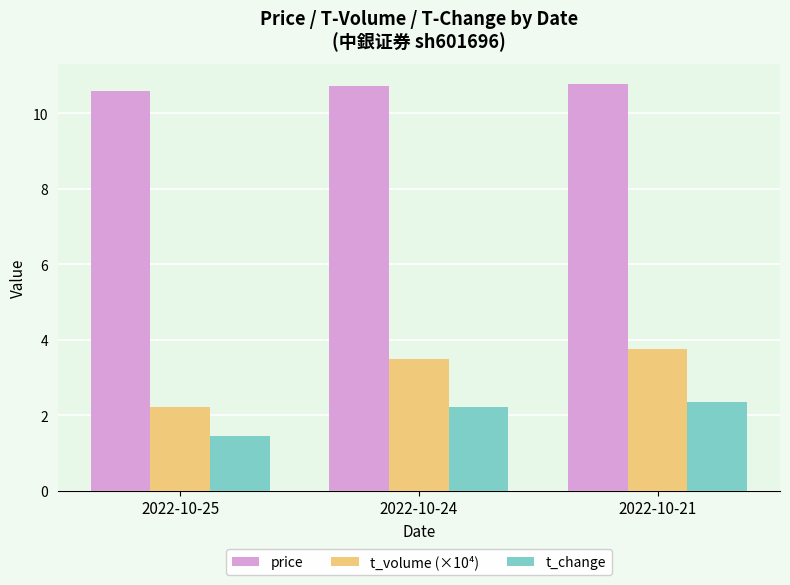

True or false: price has a value of 10.8 at 2022-10-21.

True